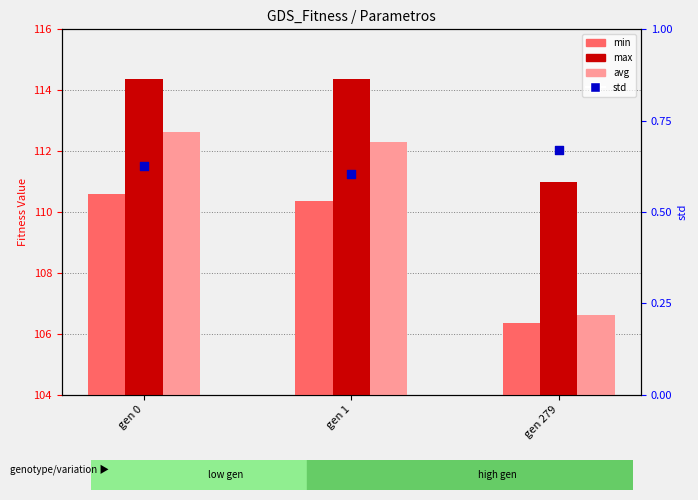

Which series has the largest total across all categories?

max